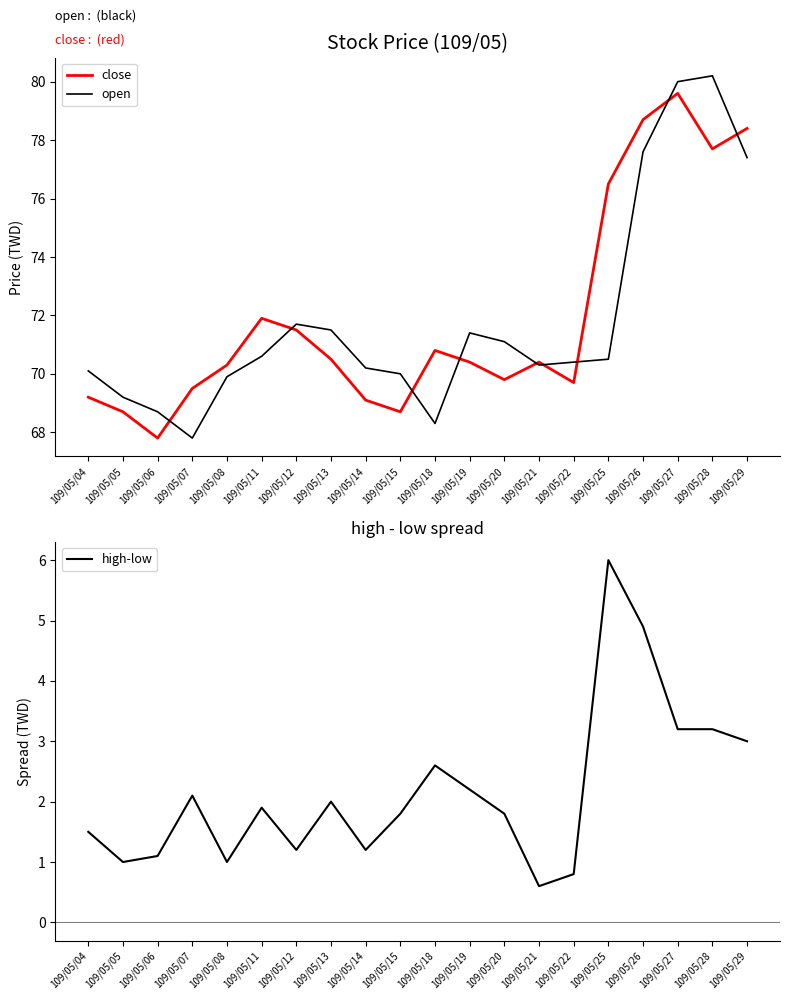

True or false: high-low and close intersect in this chart.

False